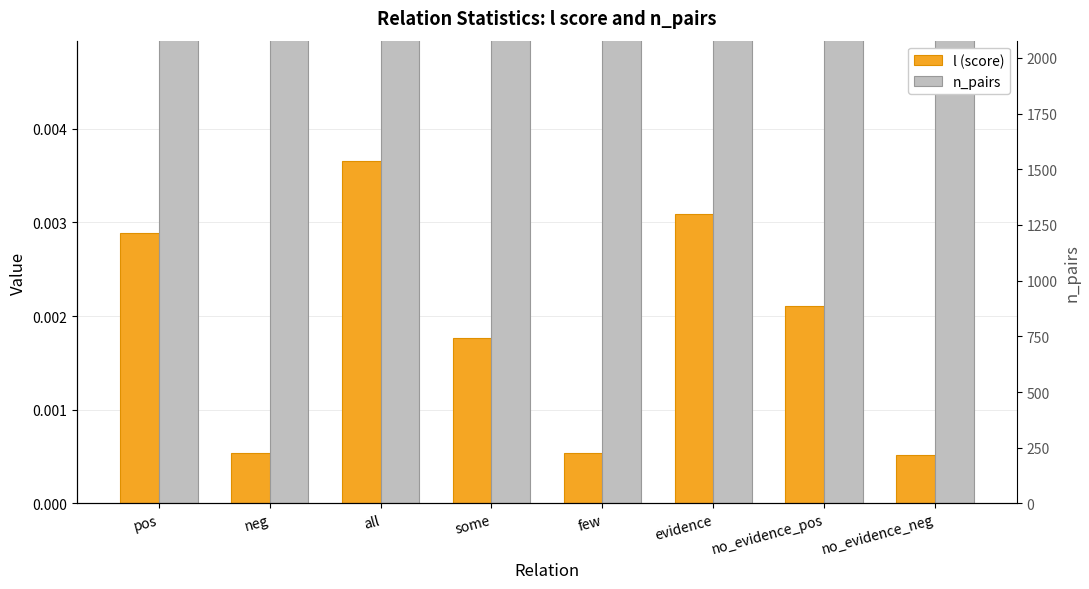

Between pos and evidence, which series saw the biggest shift?

n_pairs